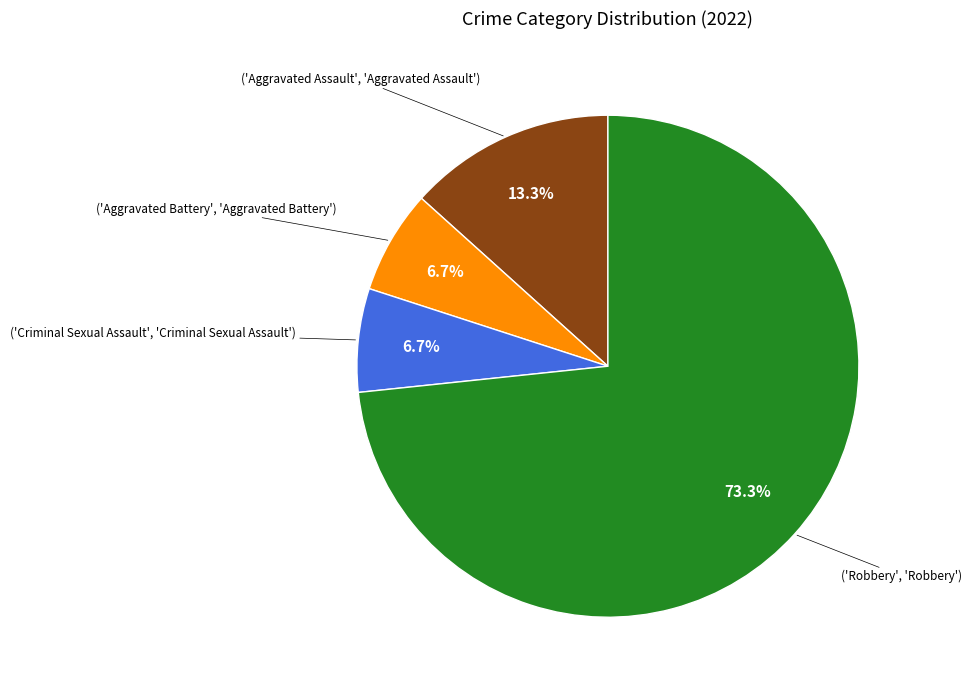

Is there a majority slice in this chart?

Yes